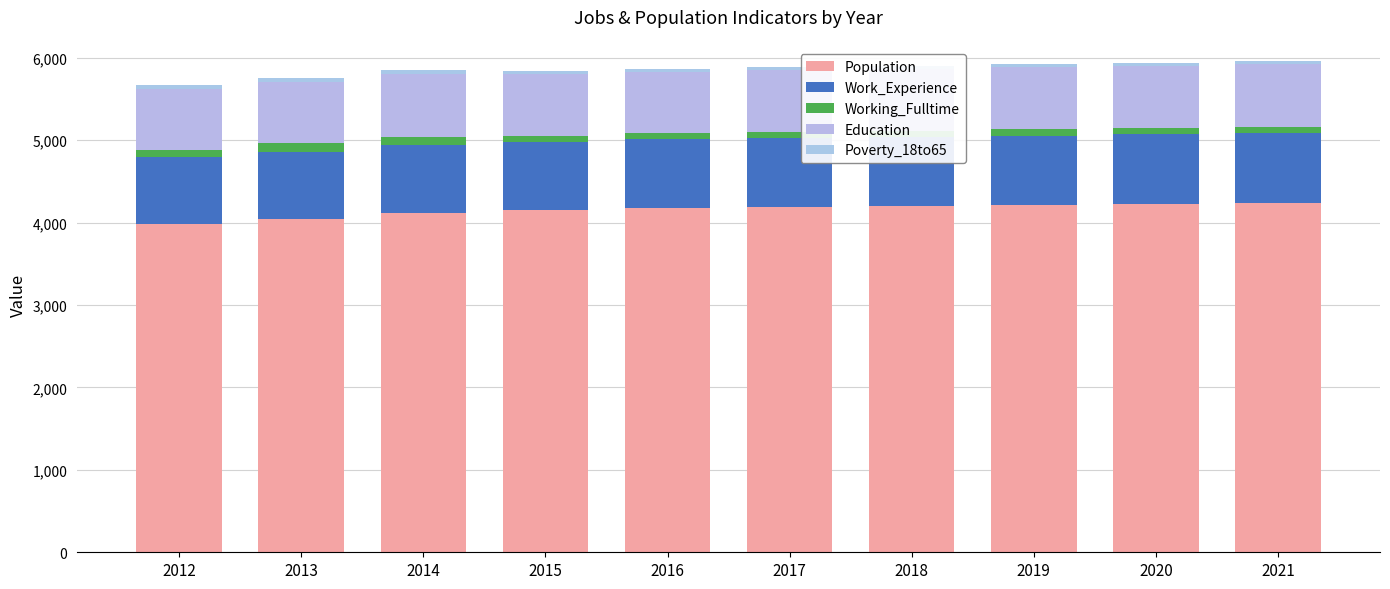

The Education series shows 501 at 2016. True or false?

False